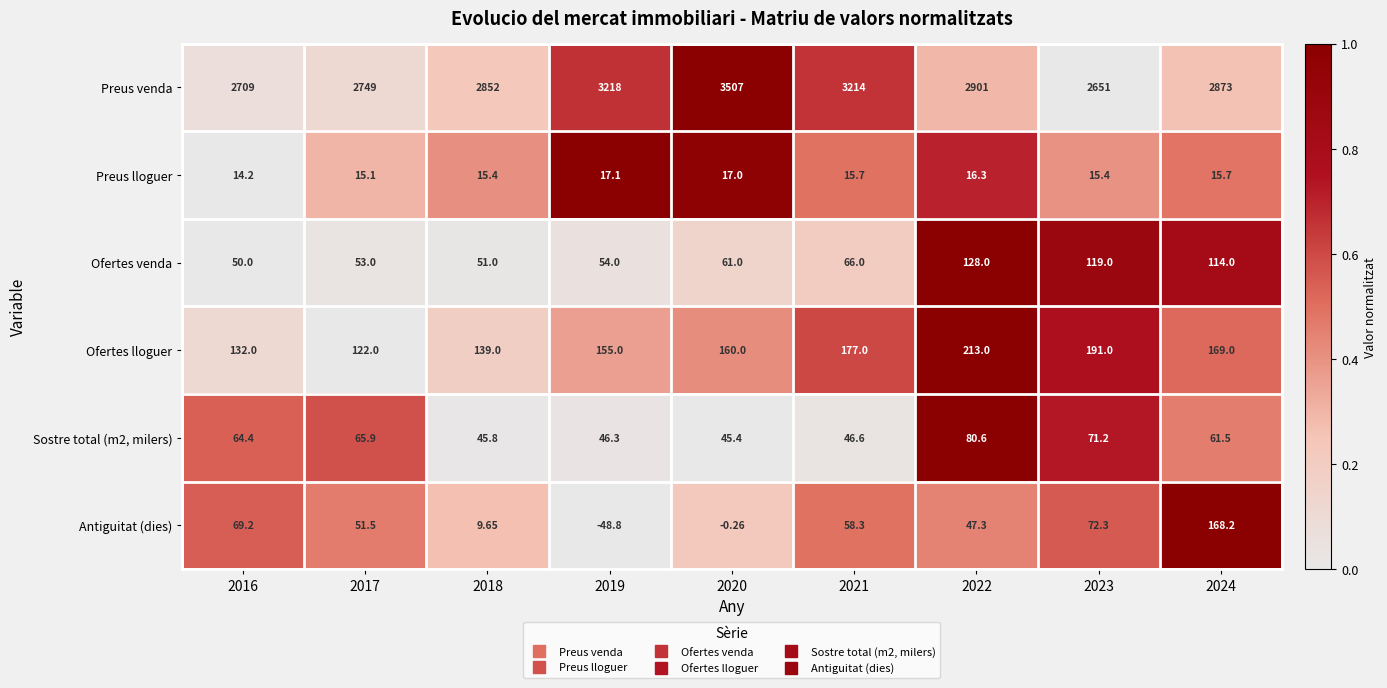

Which series has the widest spread of values?

Preus venda